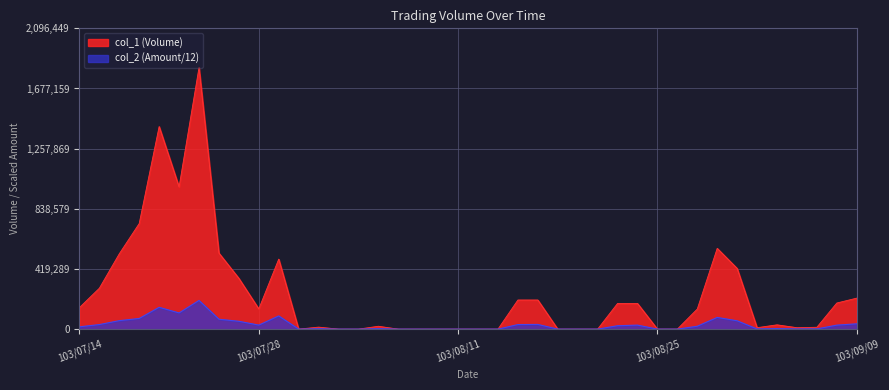

Which series changed the most between 103/07/14 and 103/09/02?

col_1